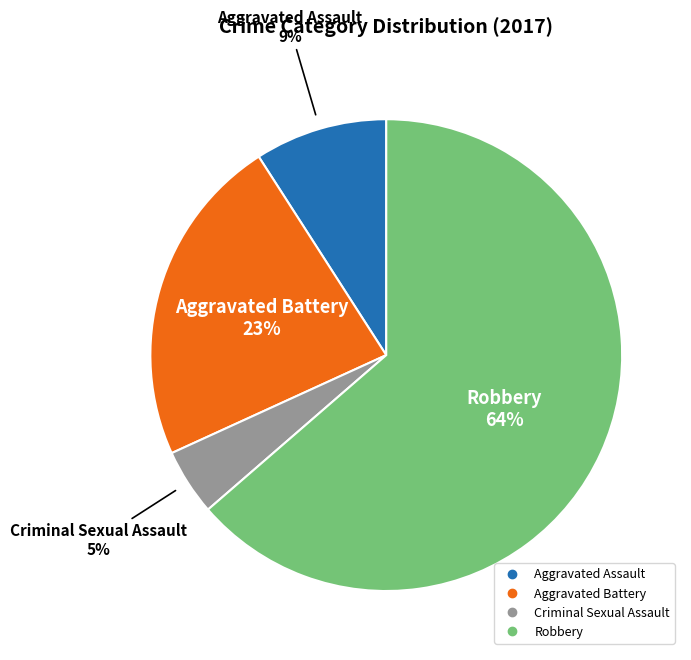

Which slice is the largest?

Robbery